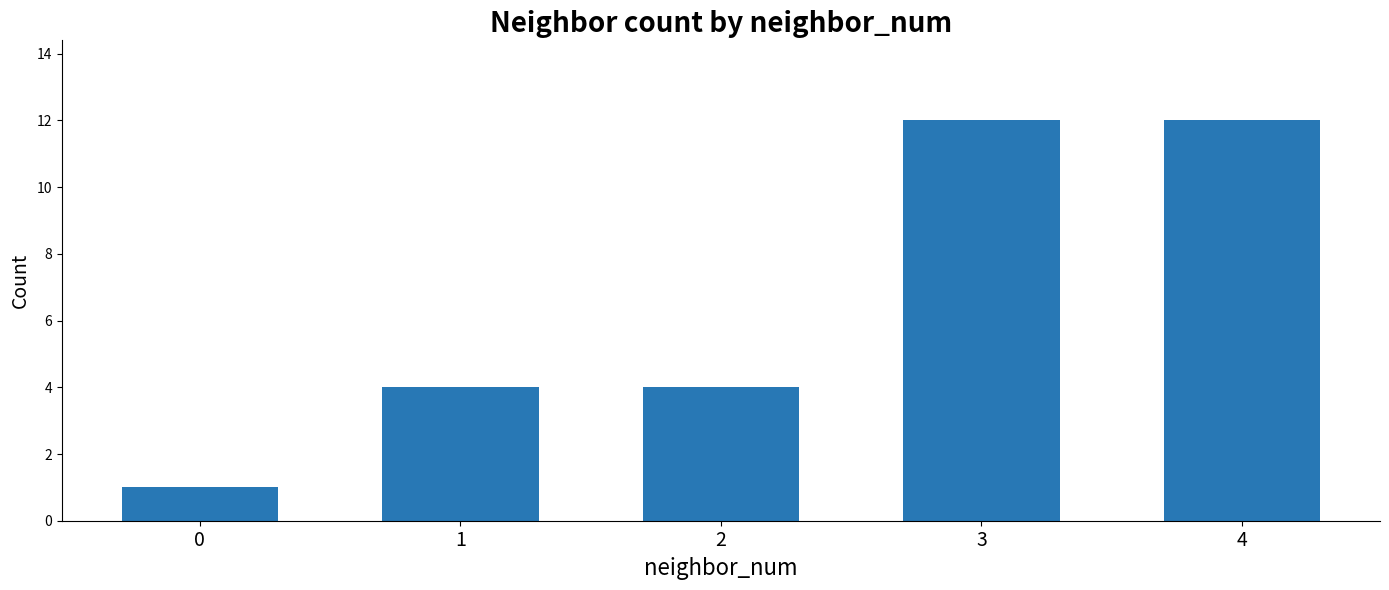

What is the maximum value shown in the chart?

12